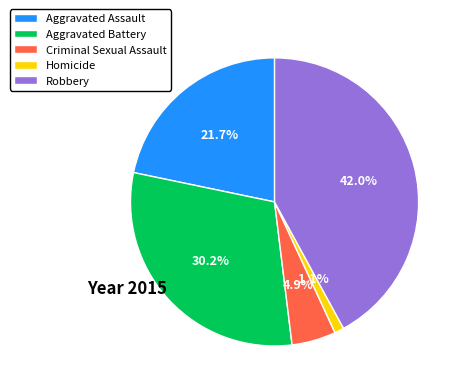

Which category has the biggest portion of the pie?

Robbery